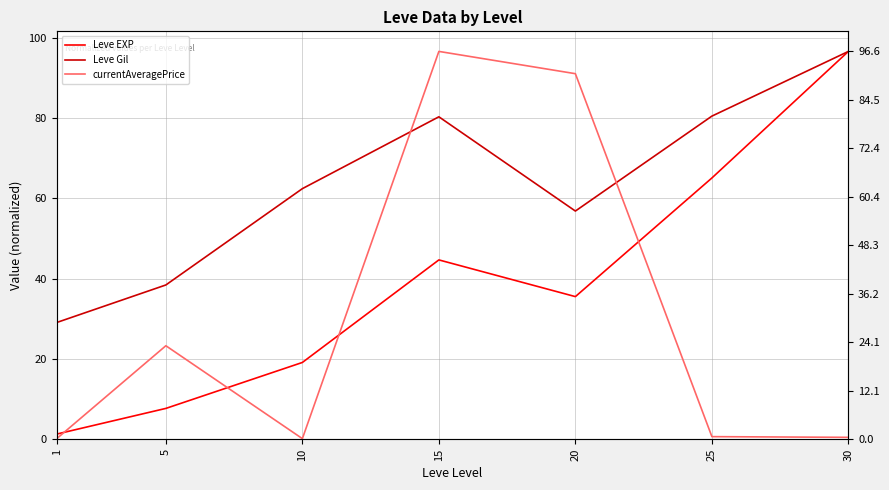

List the labels in order of Leve Gil value, smallest first.

1, 5, 20, 10, 15, 25, 30